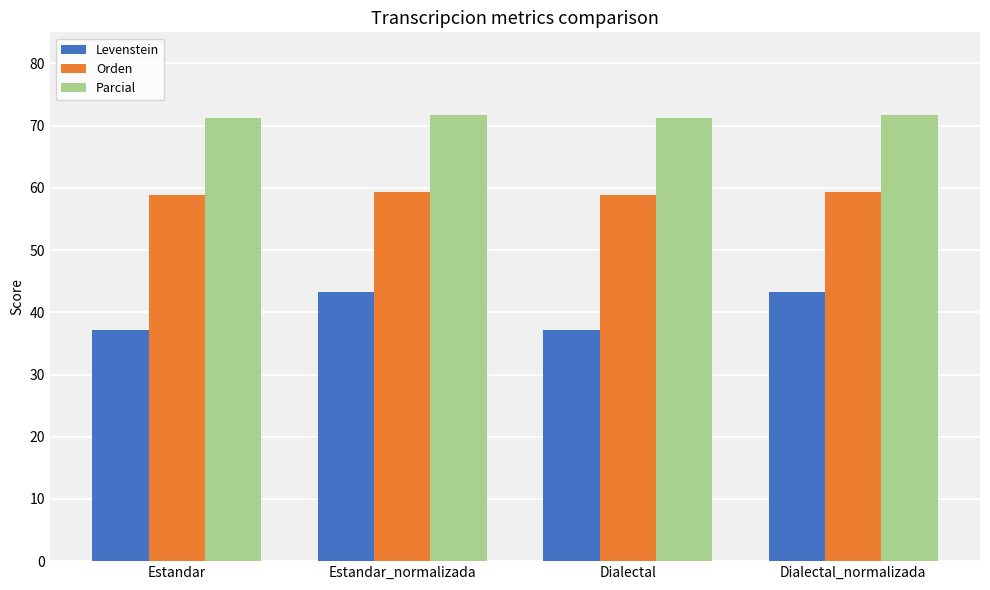

What is the total value across all series at Estandar_normalizada?

174.3